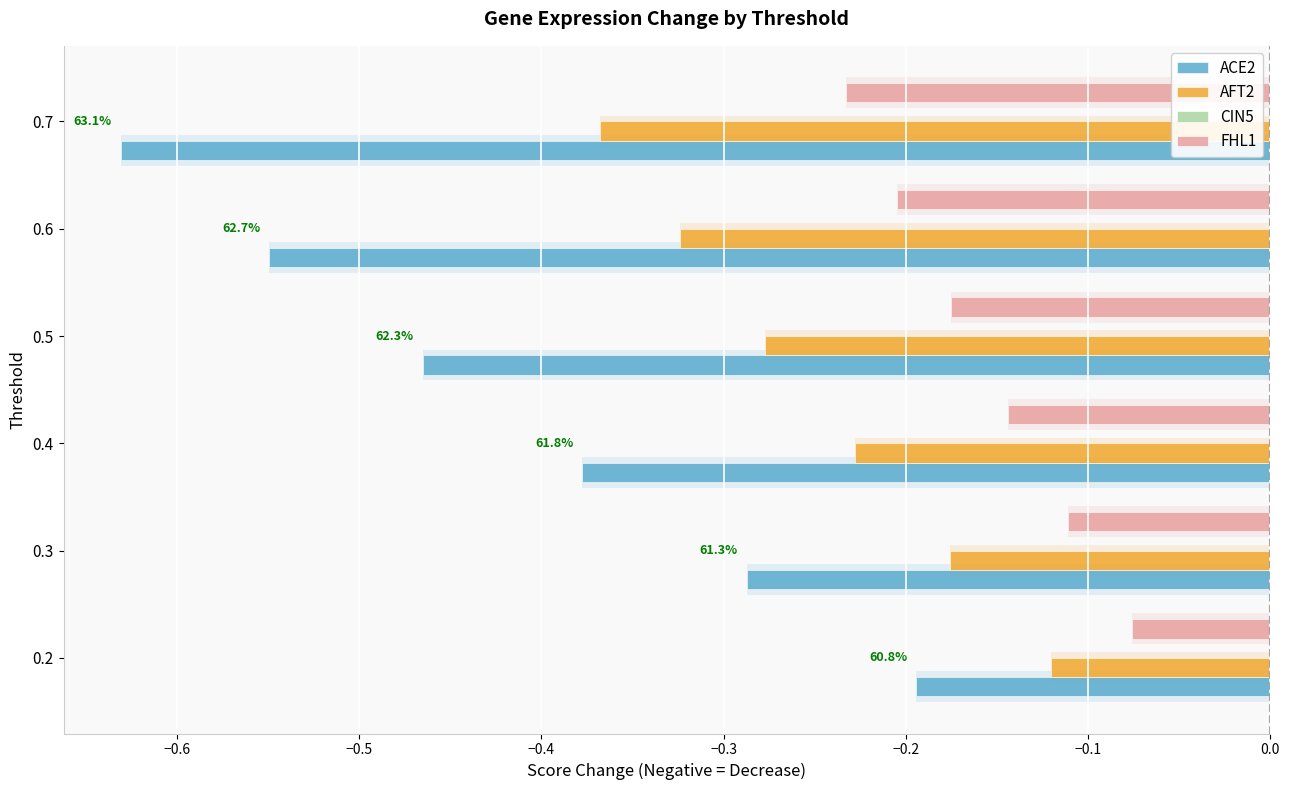

Between −0.6 and −0.2, which series saw the biggest shift?

ACE2